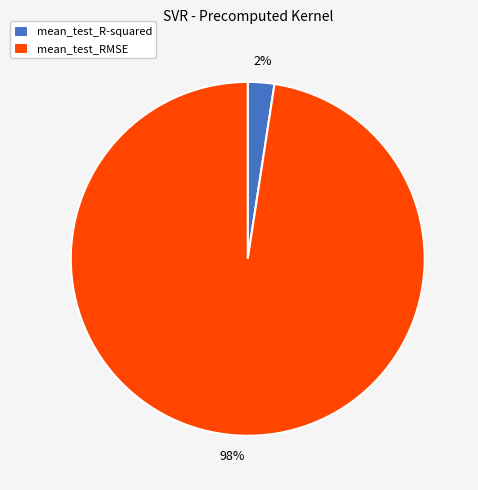

Count the number of slices in the pie.

2